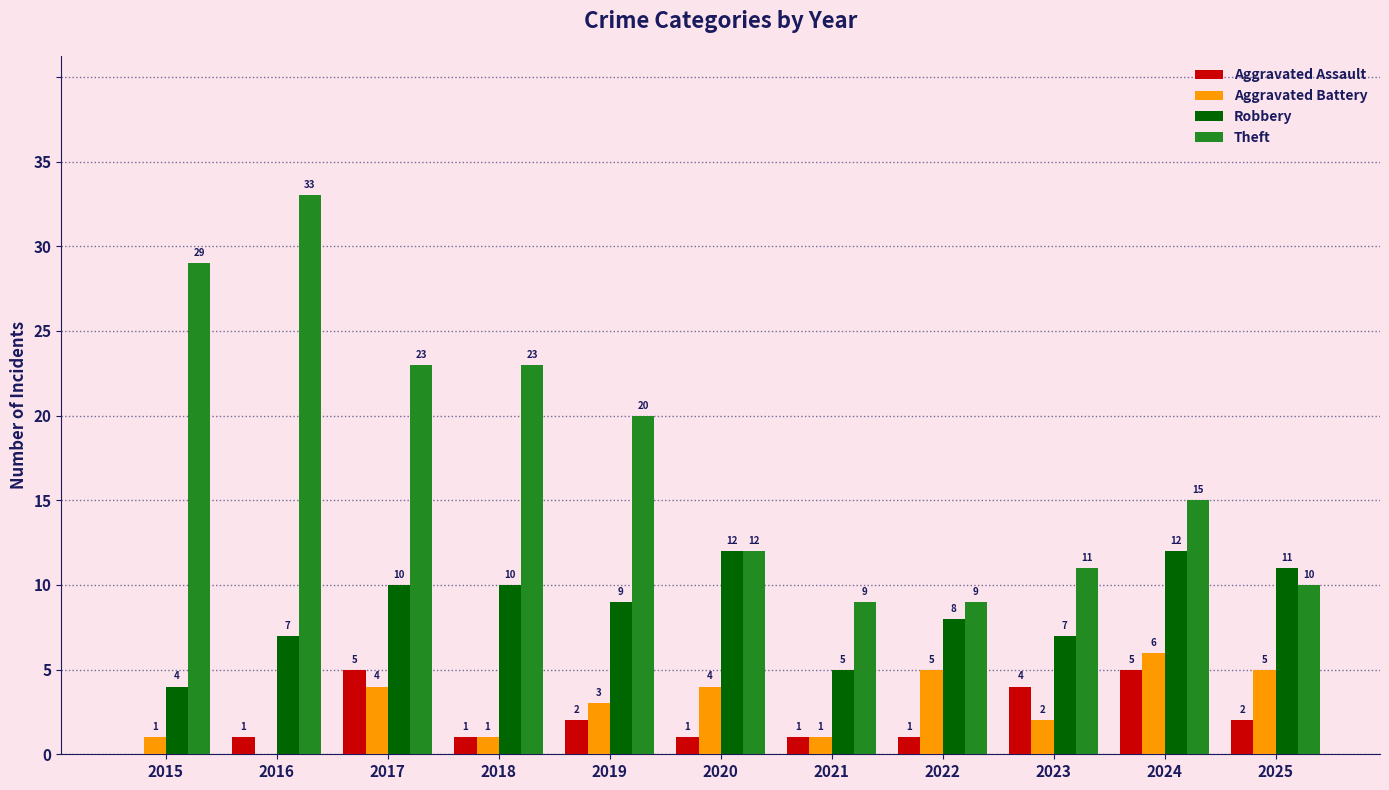

What is the approximate value of Theft at 2019?

20